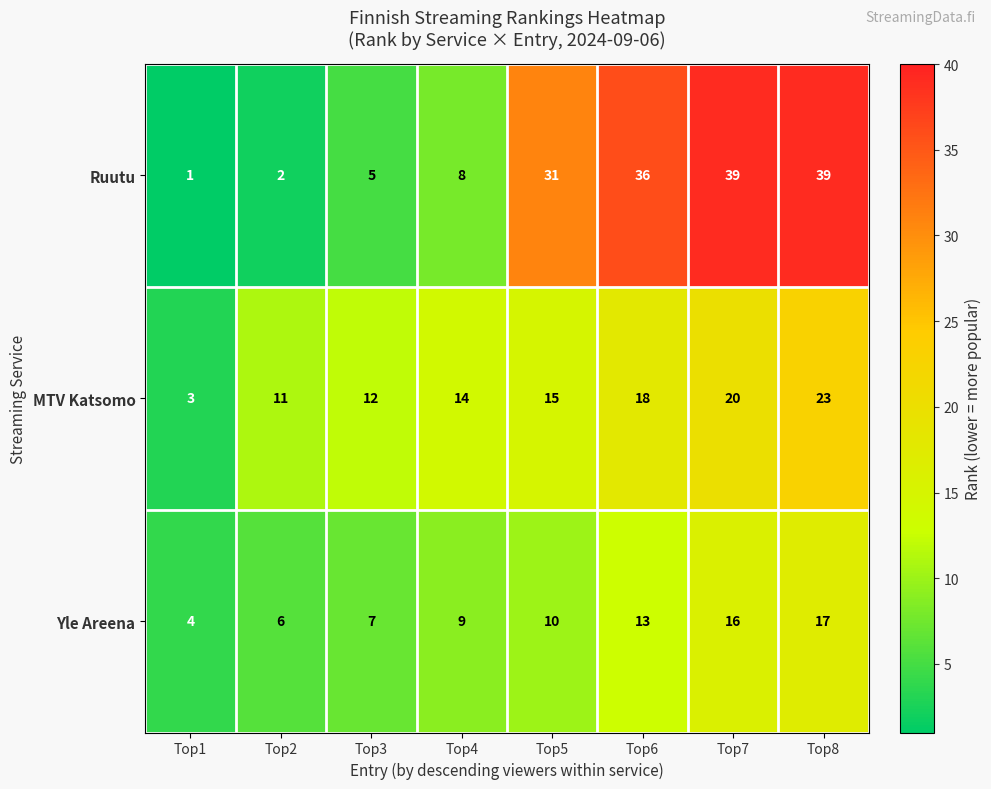

What is the difference between the highest and lowest values at Top3?

7